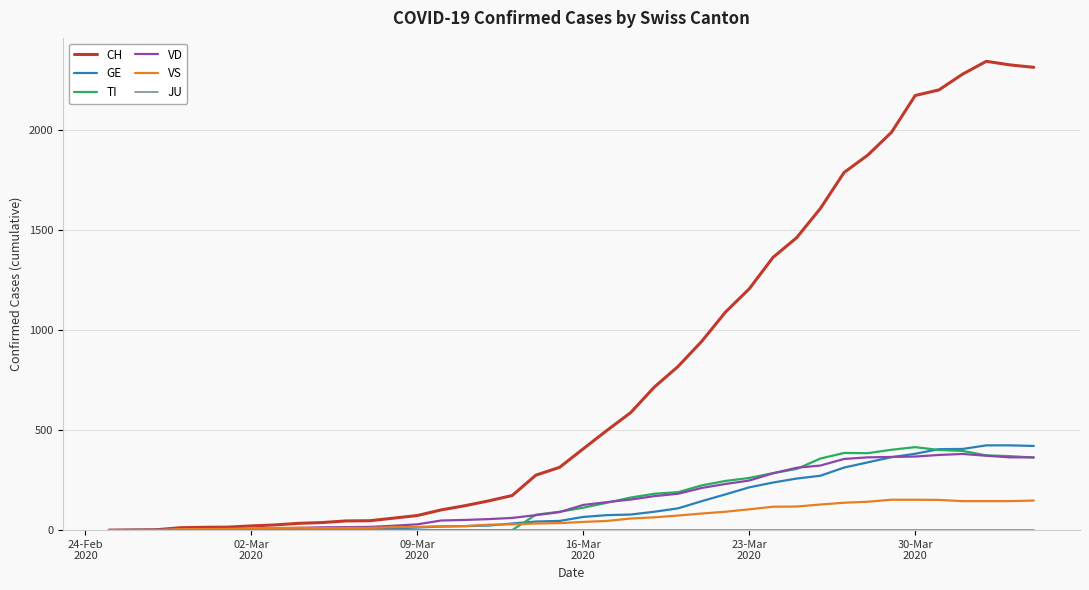

What is the greatest value displayed?

2345